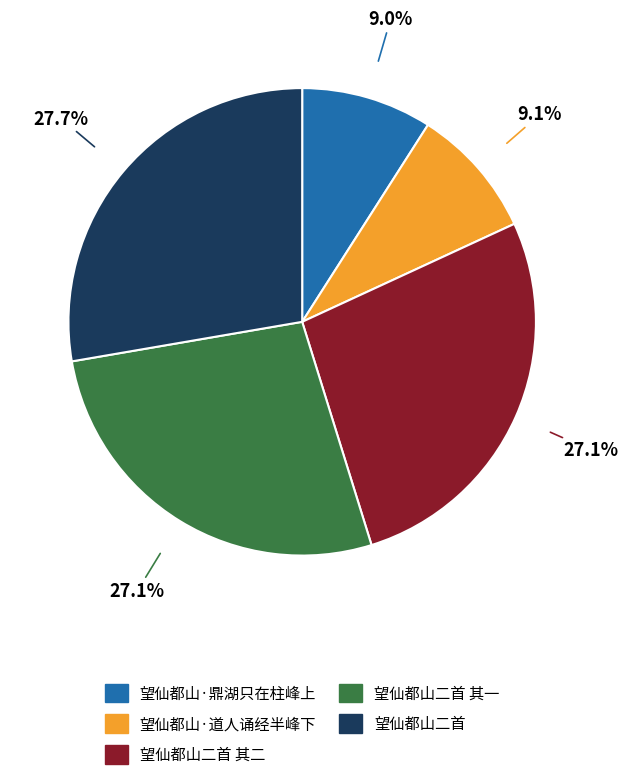

Which has a higher value, 望仙都山二首 or 望仙都山·鼎湖只在柱峰上?

望仙都山二首